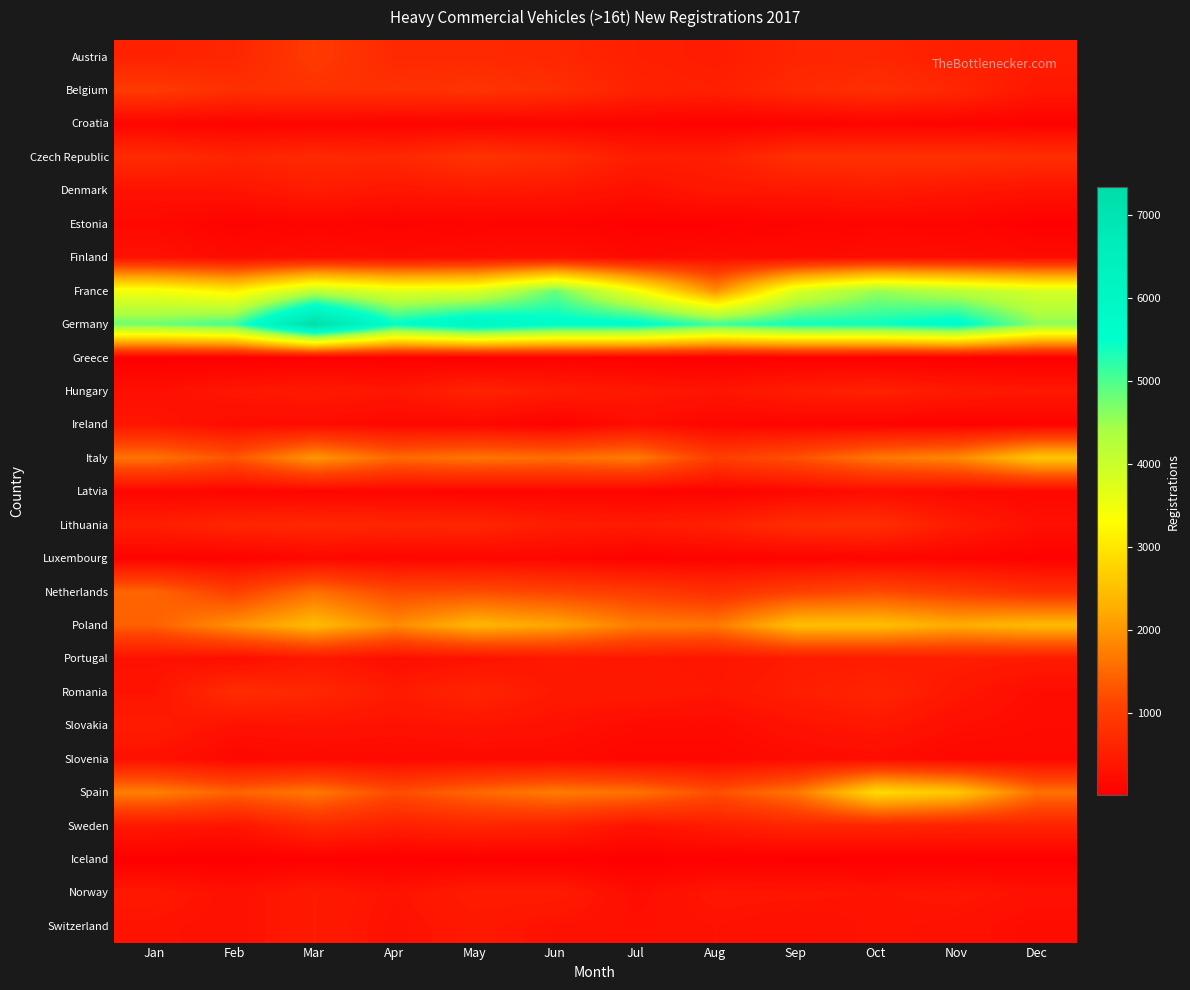

At which category does the chart reach its peak across all series?

Mar